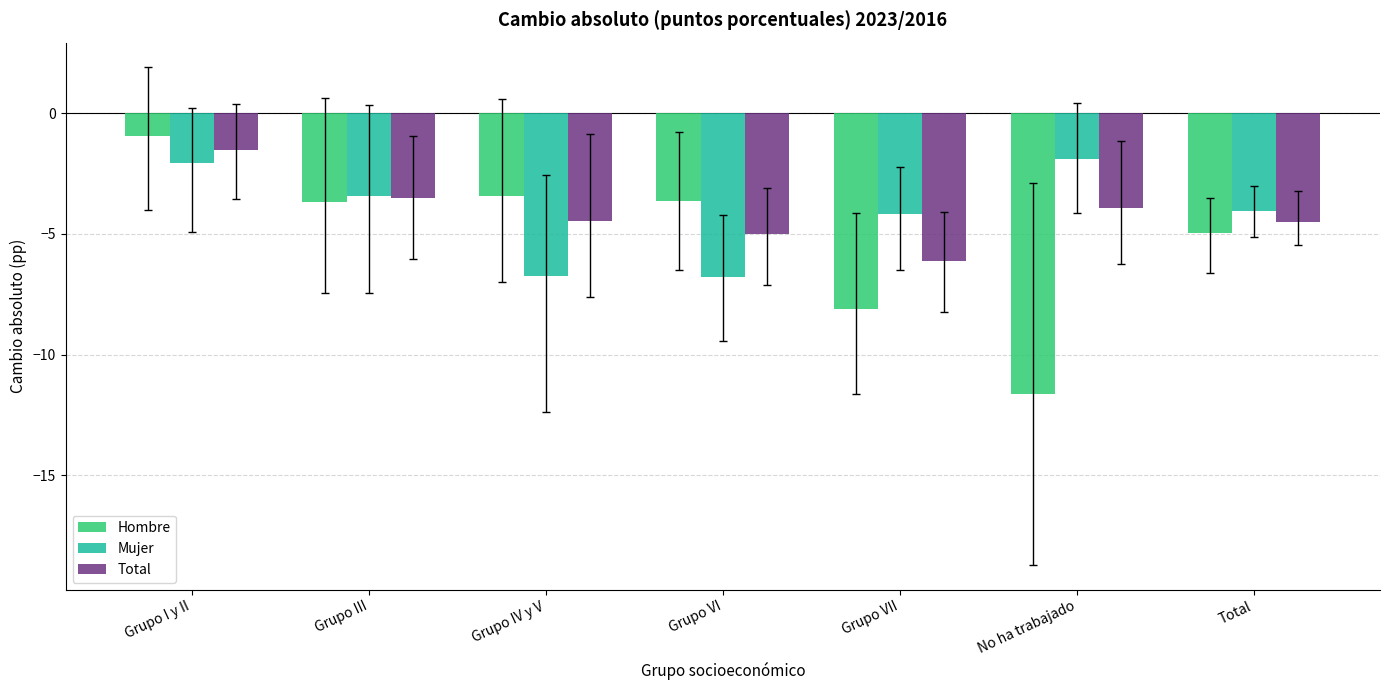

What is the total value across all series at Total?

-13.5